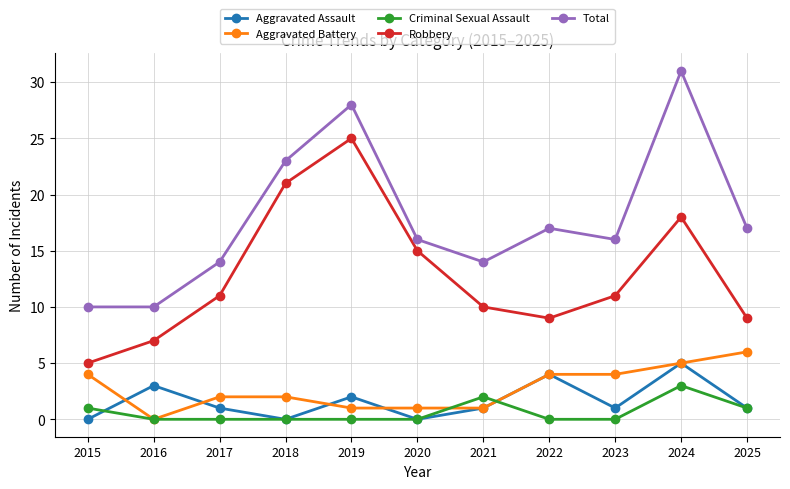

Does the chart display data point markers on the line(s)?

Yes